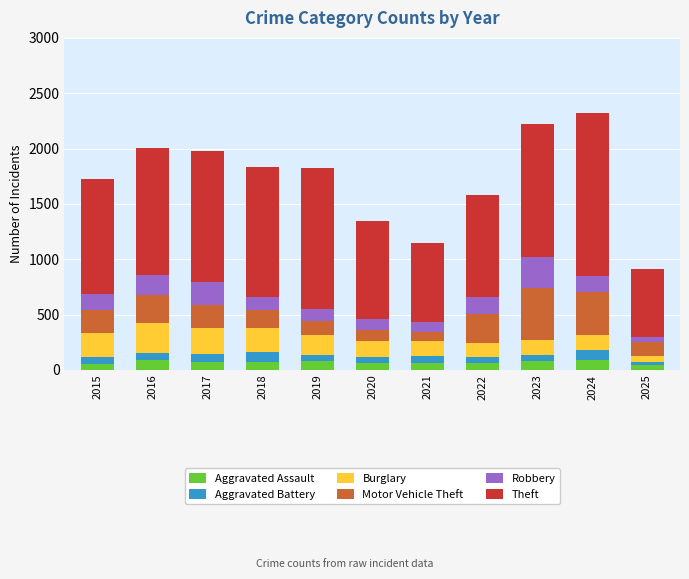

Does the chart contain stacked bars?

Yes